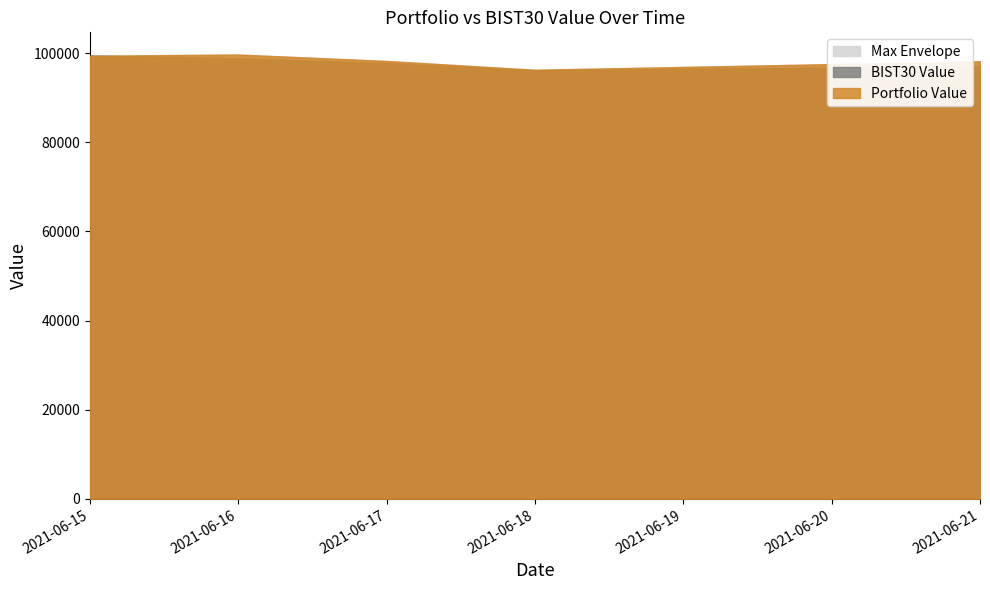

What is the sum of the Portfolio Value values at 2021-06-21 and 2021-06-18?

194370.4